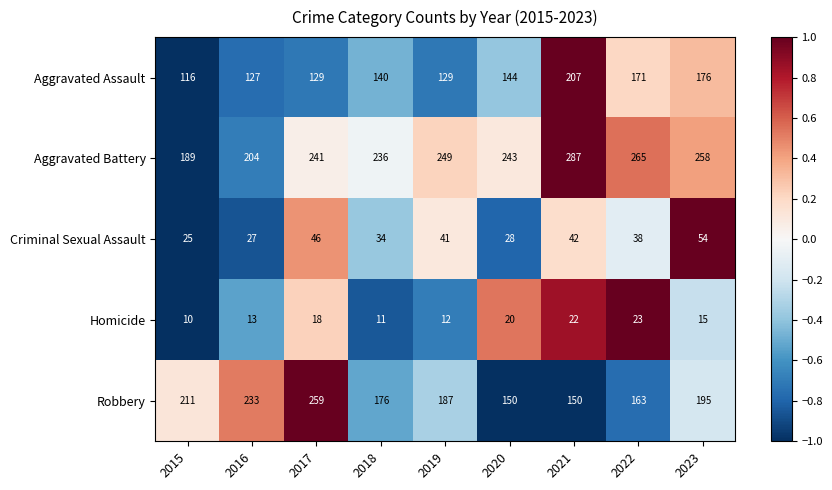

How many values in the Aggravated Battery series are below 243?

4